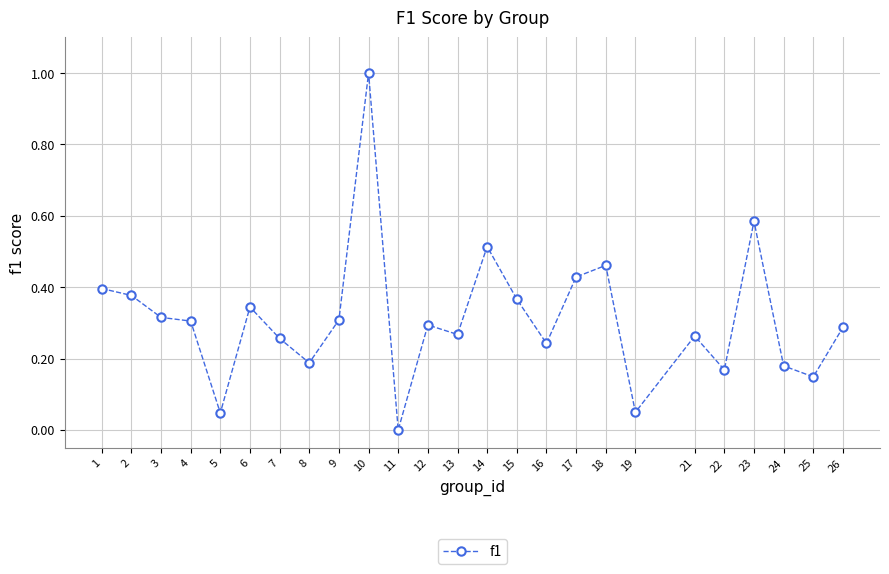

Is it true that the value at 17 is 0.4?

True